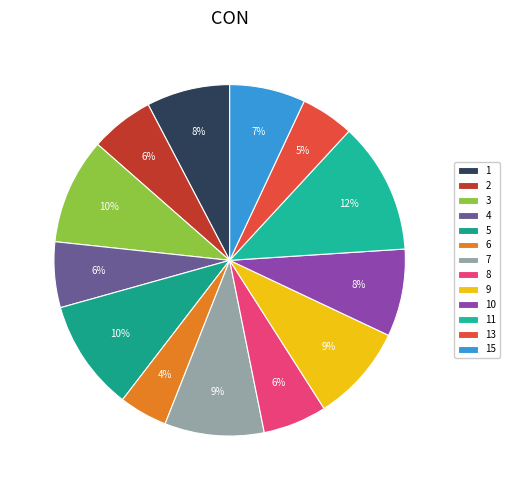

Do 11 and 8 together represent more than half of the pie?

No